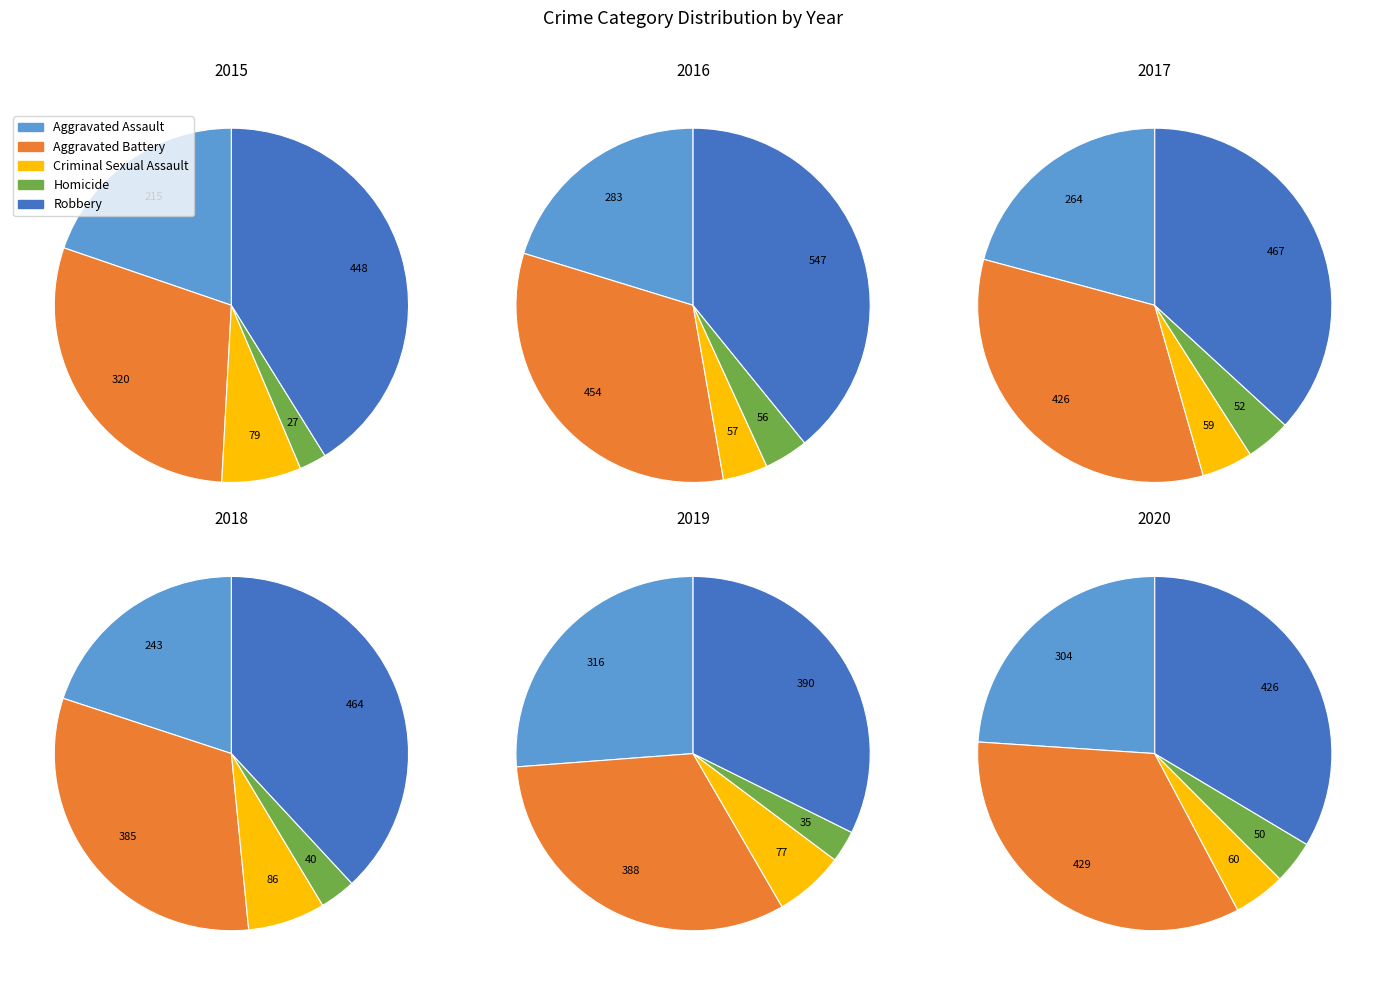

How much of the chart is everything except Robbery?

58.9%